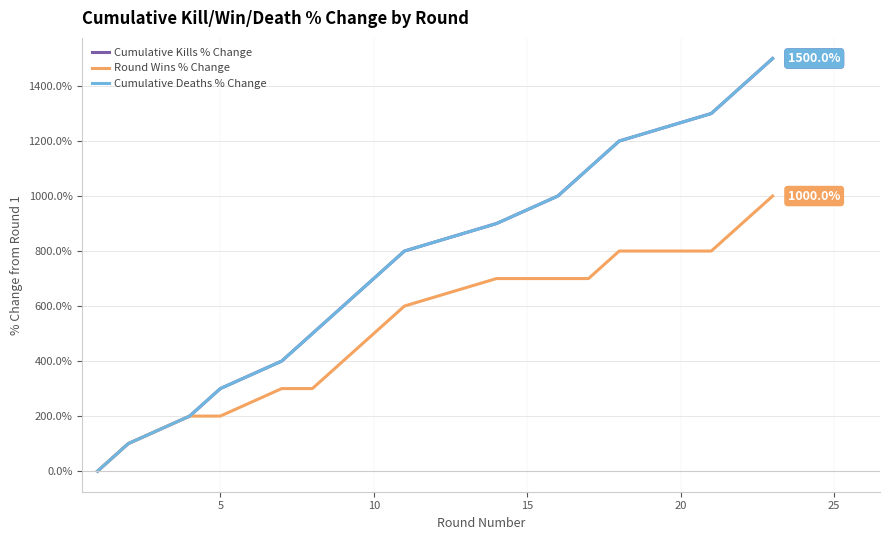

Is this an area chart (filled region under the line)?

No